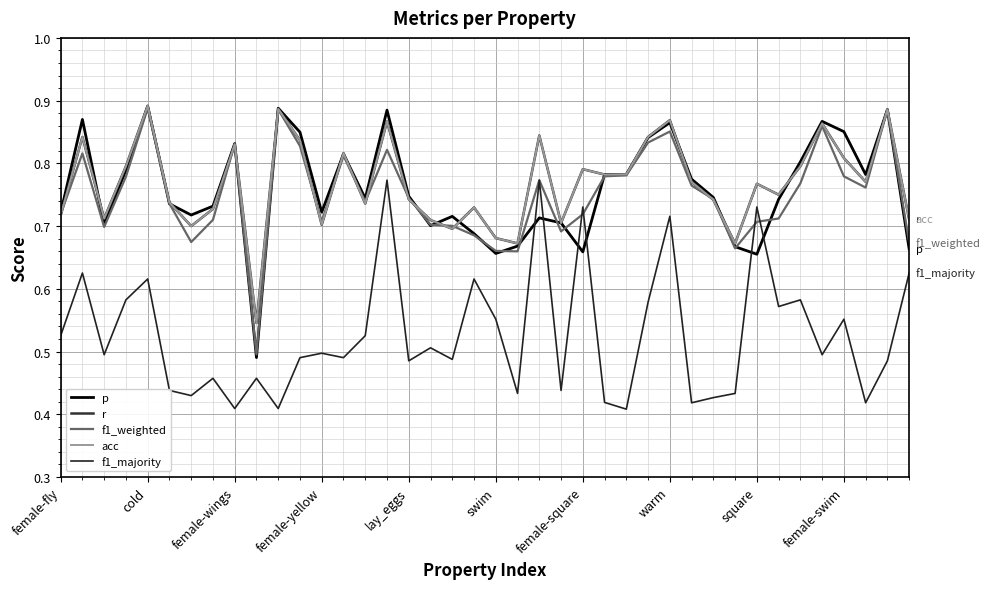

What is the label of the 21st point from the right?

19